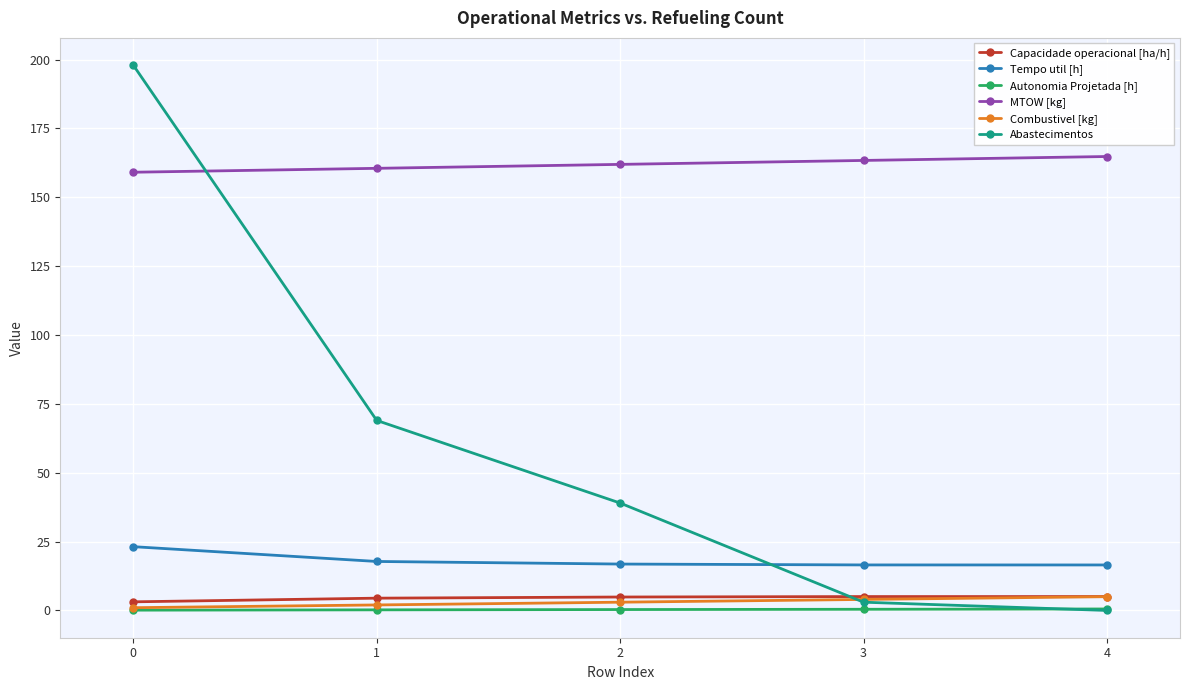

Which series changed the most between 2 and 4?

Abastecimentos